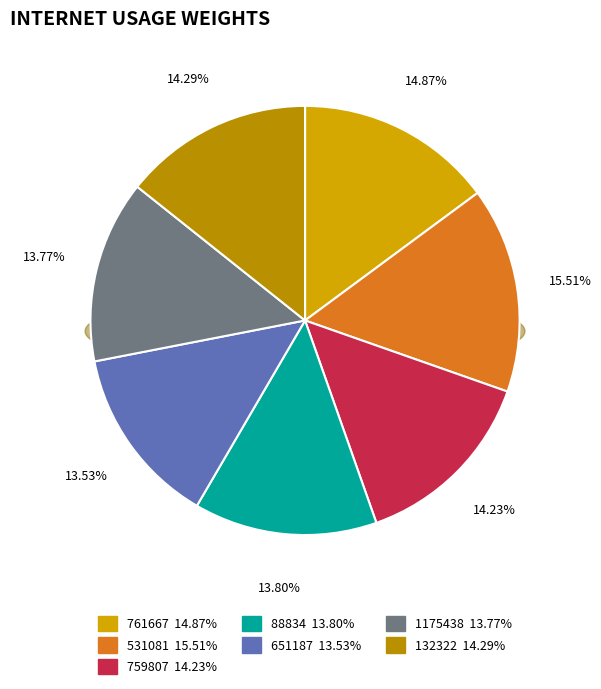

What percentage is the 1175438 slice, to the nearest percent?

14%